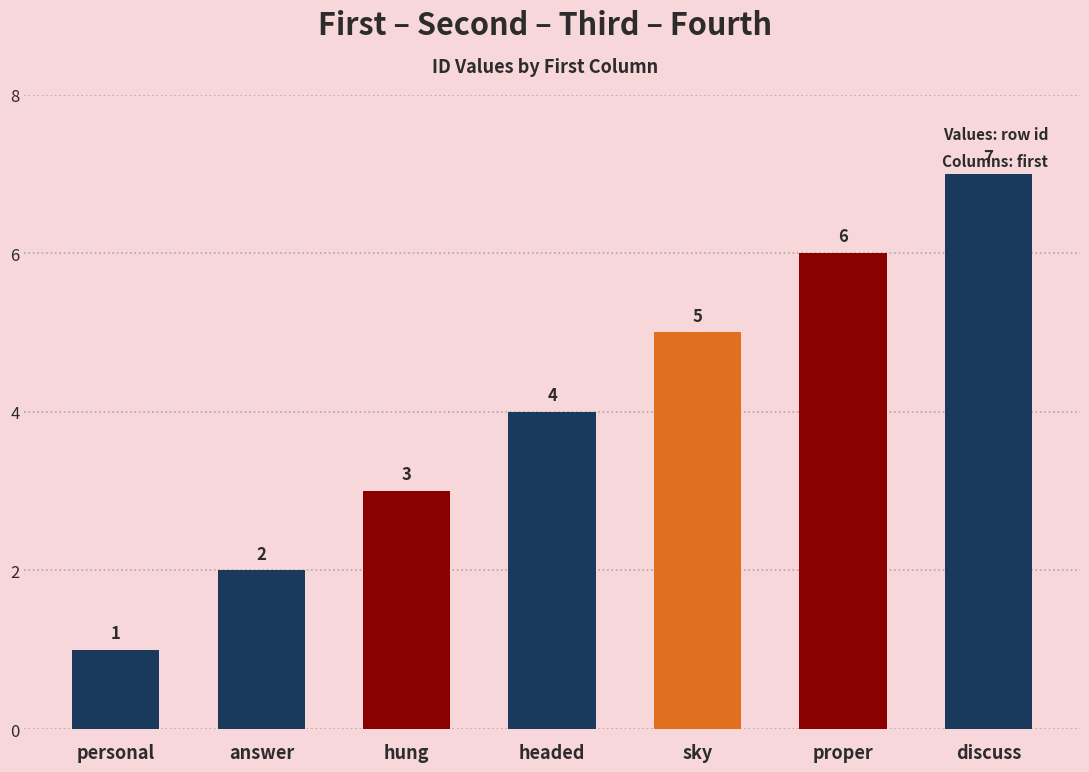

The chart shows a value of 7 at discuss. True or false?

True